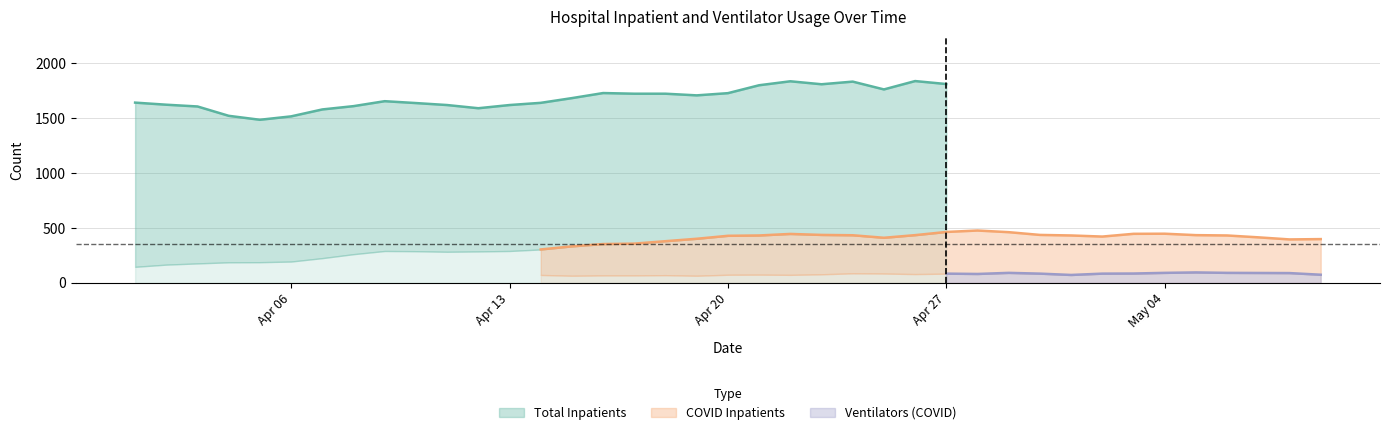

What is the value of the N_Inpatient point at the 7th from the left?

1578